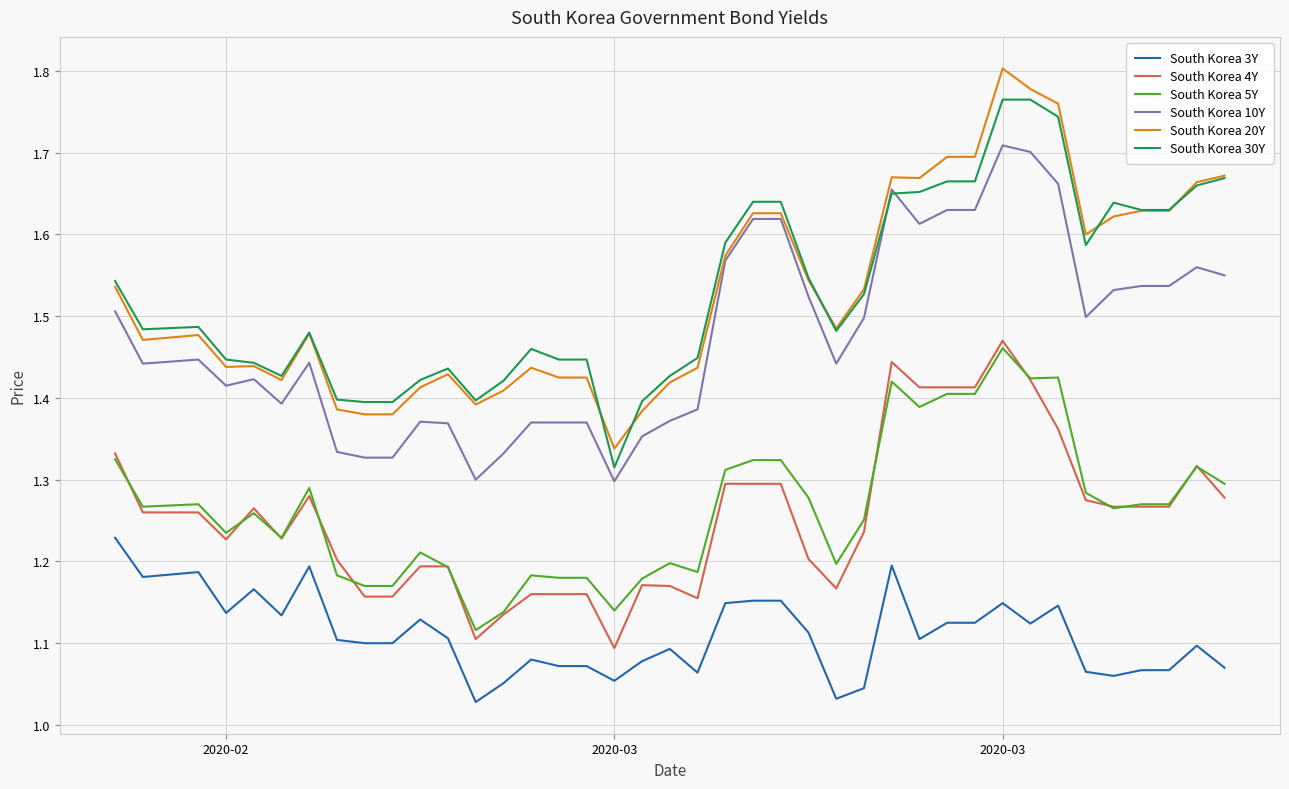

True or false: South Korea 3Y and South Korea 10Y intersect in this chart.

False